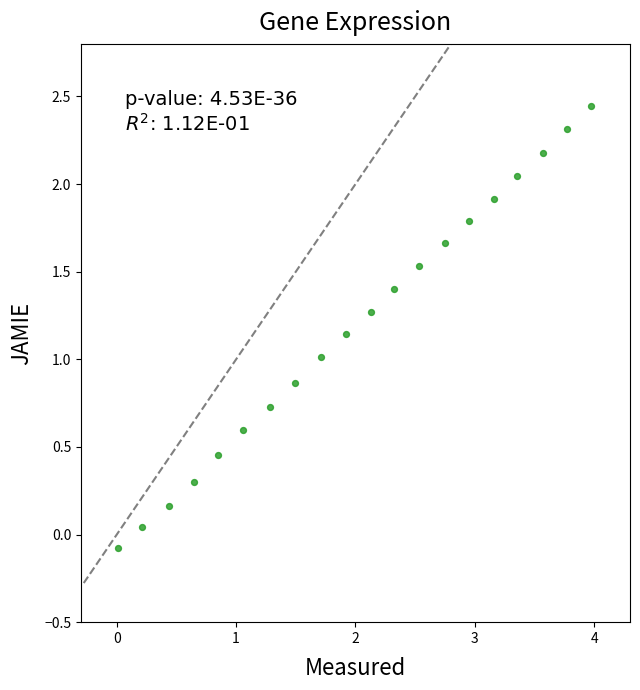

What is the range of X values (max minus min)?

4.0